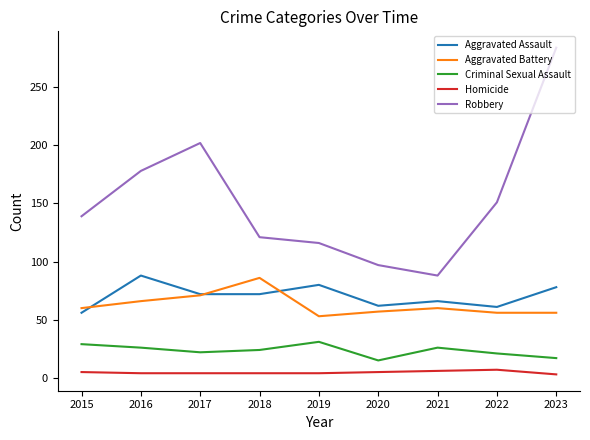

Is the value of Aggravated Battery at 2022 greater than the value of Homicide at 2018?

Yes